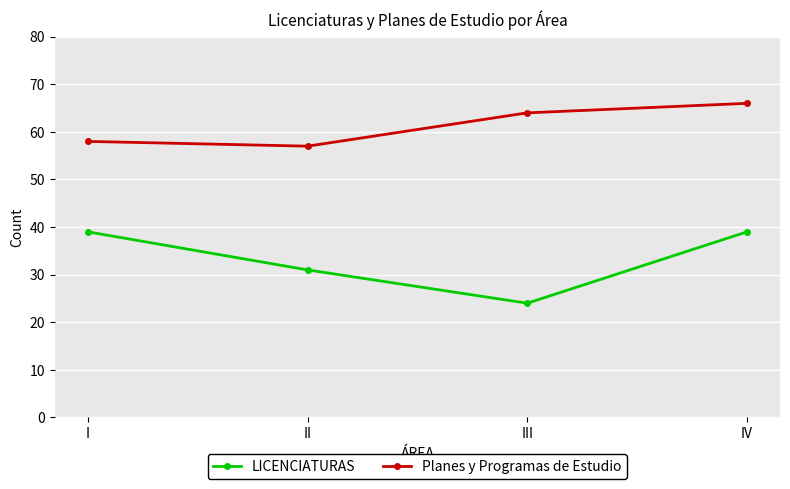

The value of Planes y Programas de Estudio at IV is 36. True or false?

False